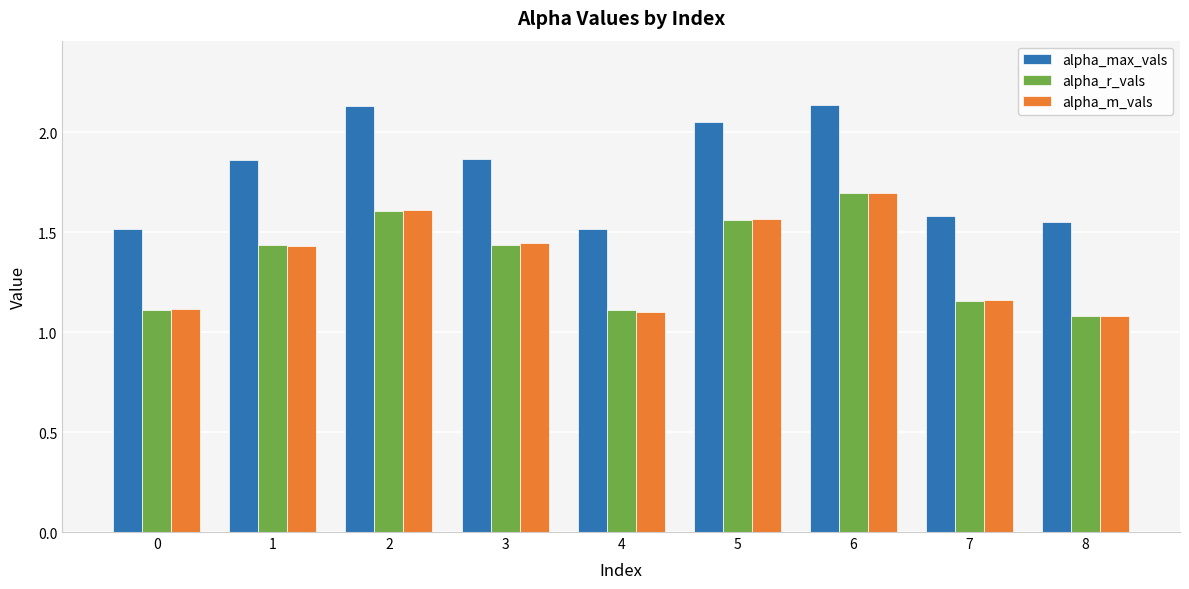

What is the sum of the alpha_m_vals values at 1 and 6?

3.1